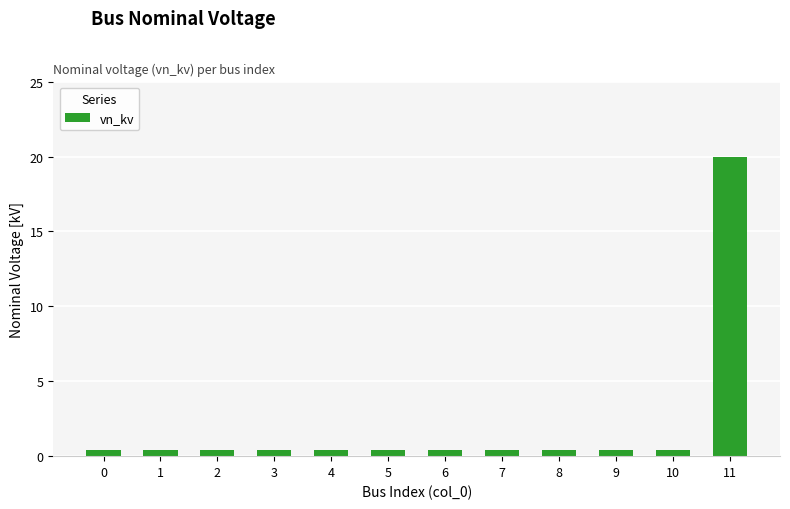

Reading left to right, transcribe all the data shown in this chart.

0=0.4	1=0.4	2=0.4	3=0.4	4=0.4	5=0.4	6=0.4	7=0.4	8=0.4	9=0.4	10=0.4	11=20.0